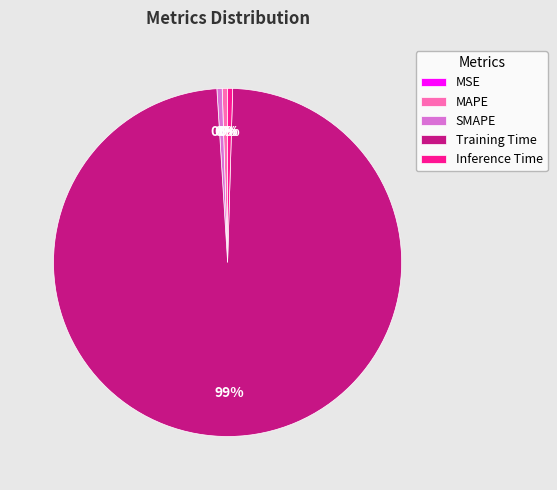

Which has a higher value, Training Time or Inference Time?

Training Time